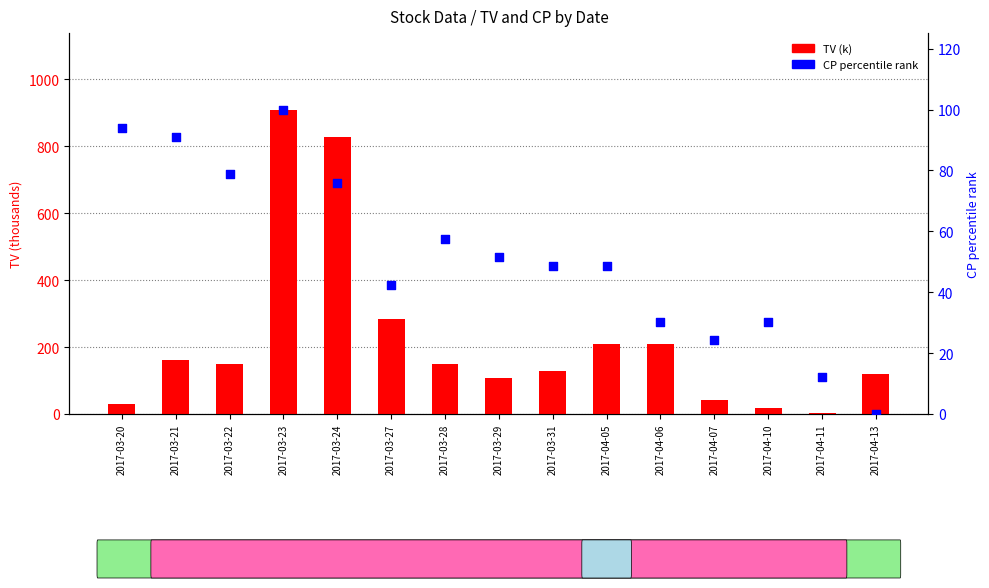

Which series has the largest Y range (max minus min)?

TV (k)